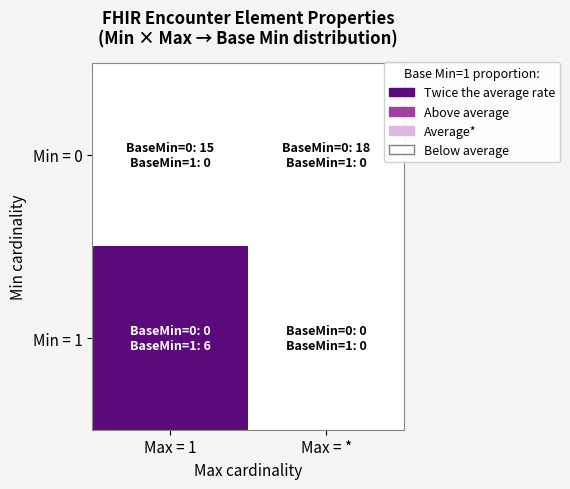

Between Max = * and Max = 1, which is larger?

Max = *